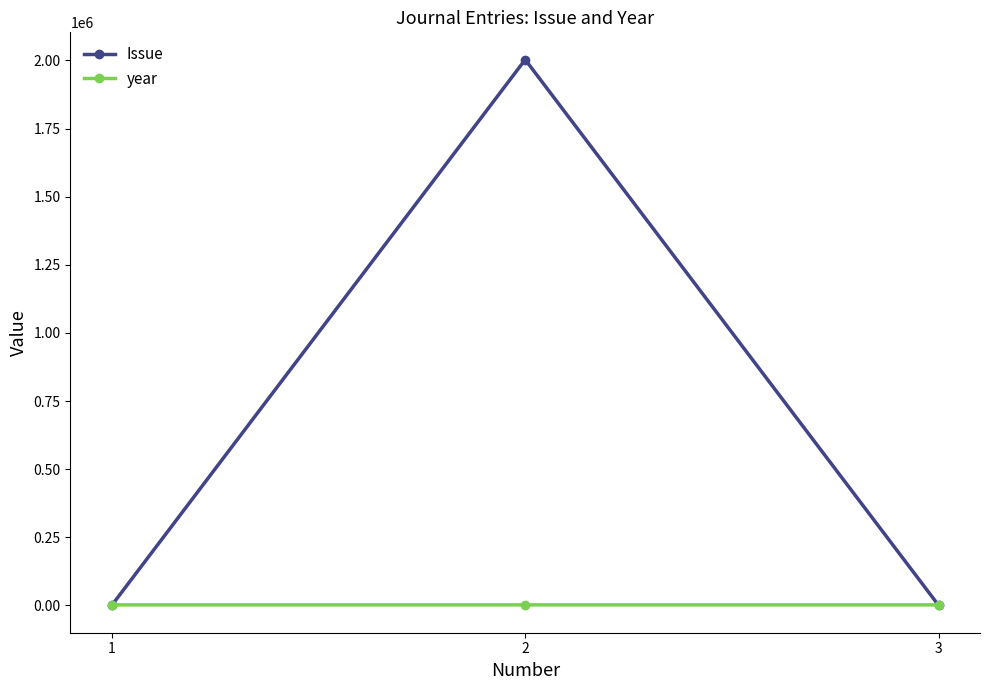

What is the total value across all series at 2?

2004947